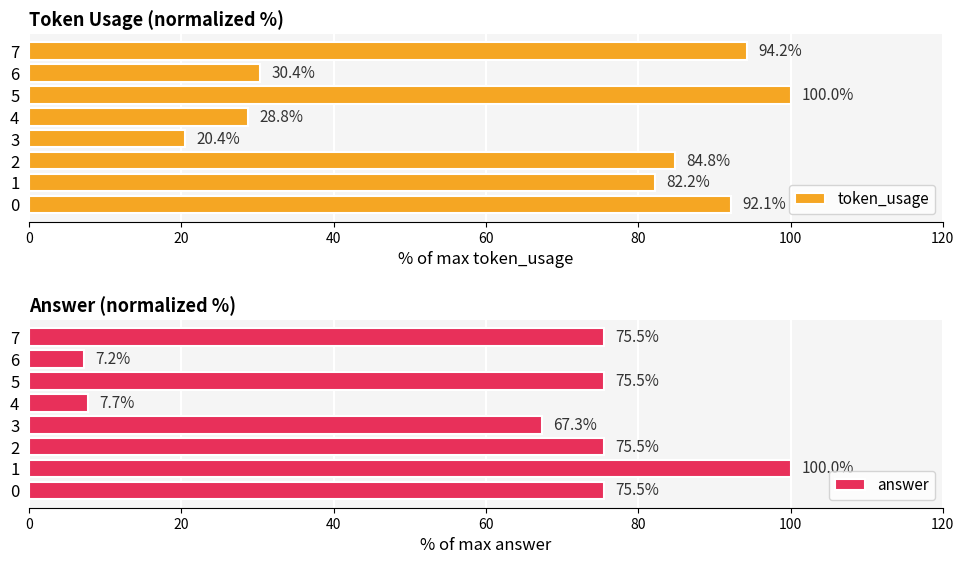

Which series has the widest spread of values?

answer